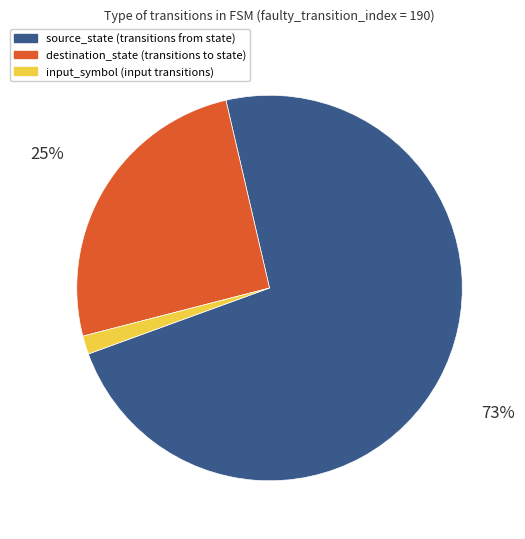

Is it true that source_state is 73% of the pie?

True